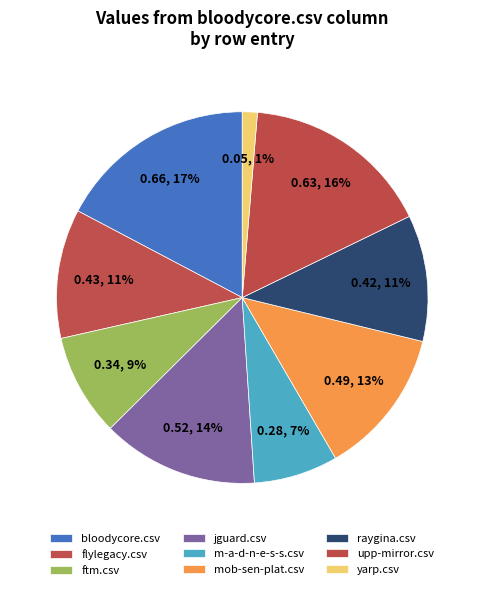

Is there a majority slice in this chart?

No